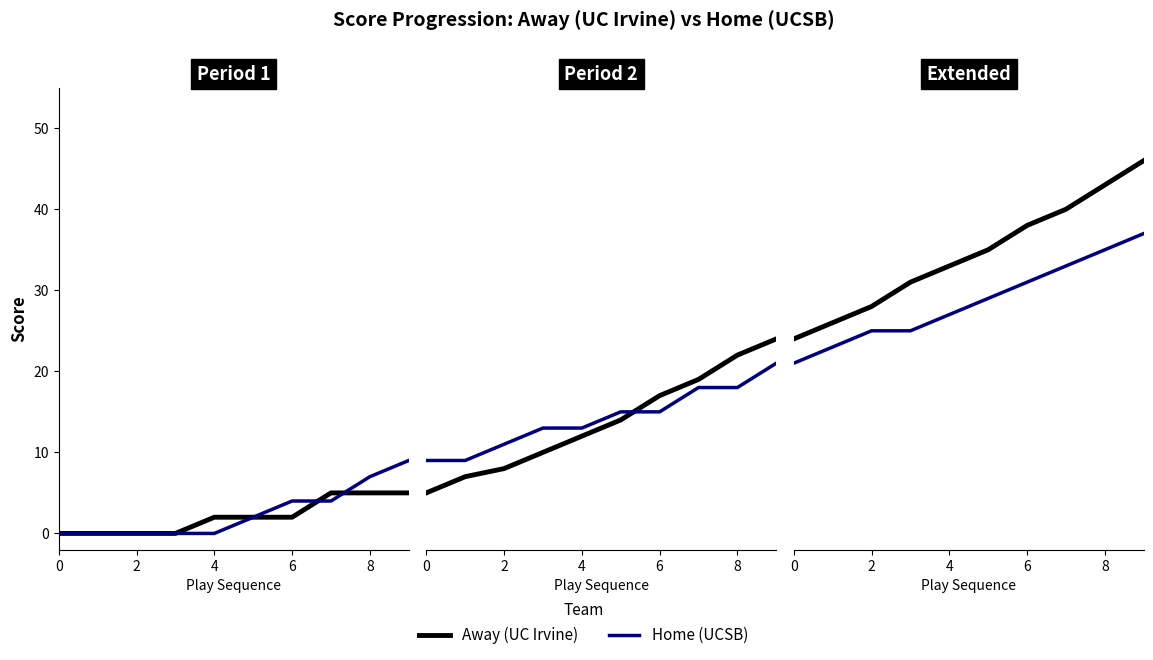

At which label does Home (UCSB) first exceed 29?

6